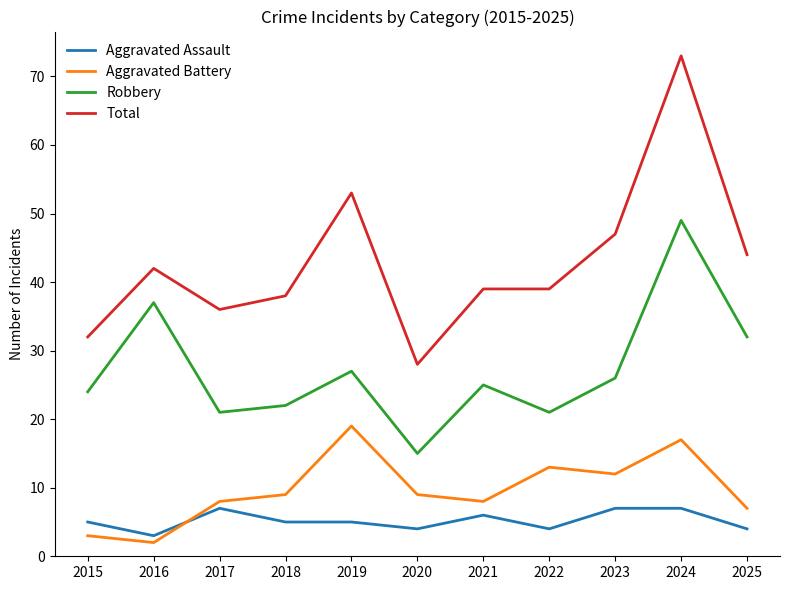

How many lines are shown in the chart?

4